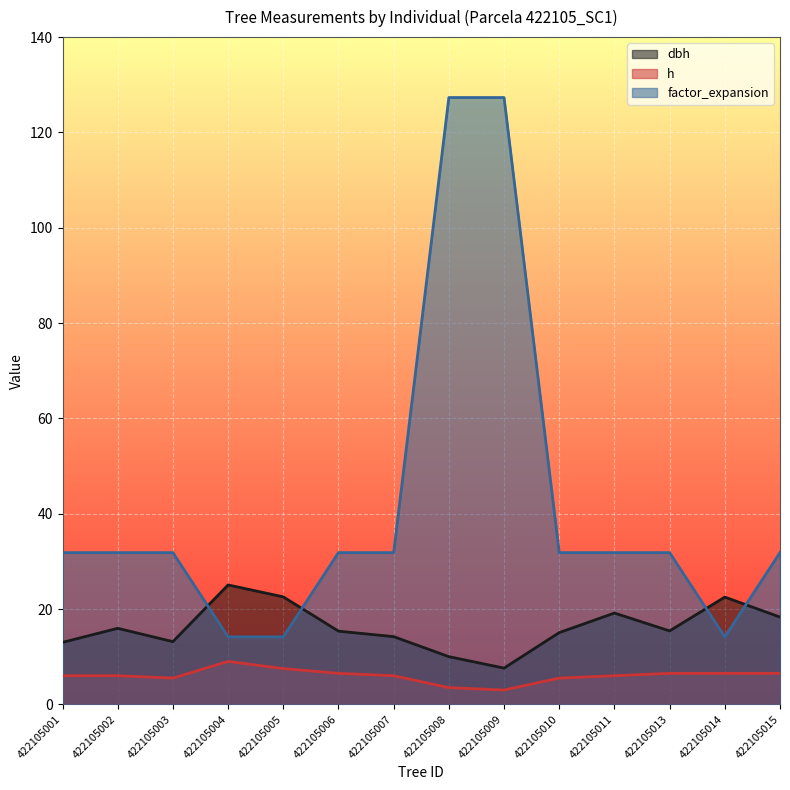

What is the total value across all series at 422105009?

137.9